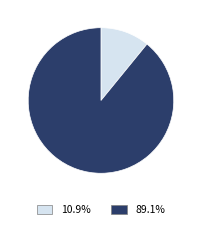

How many segments does this pie chart have?

2